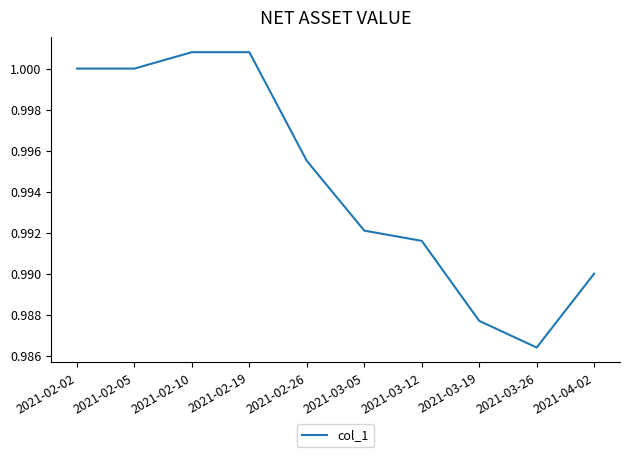

What position from the right is 2021-03-19?

3